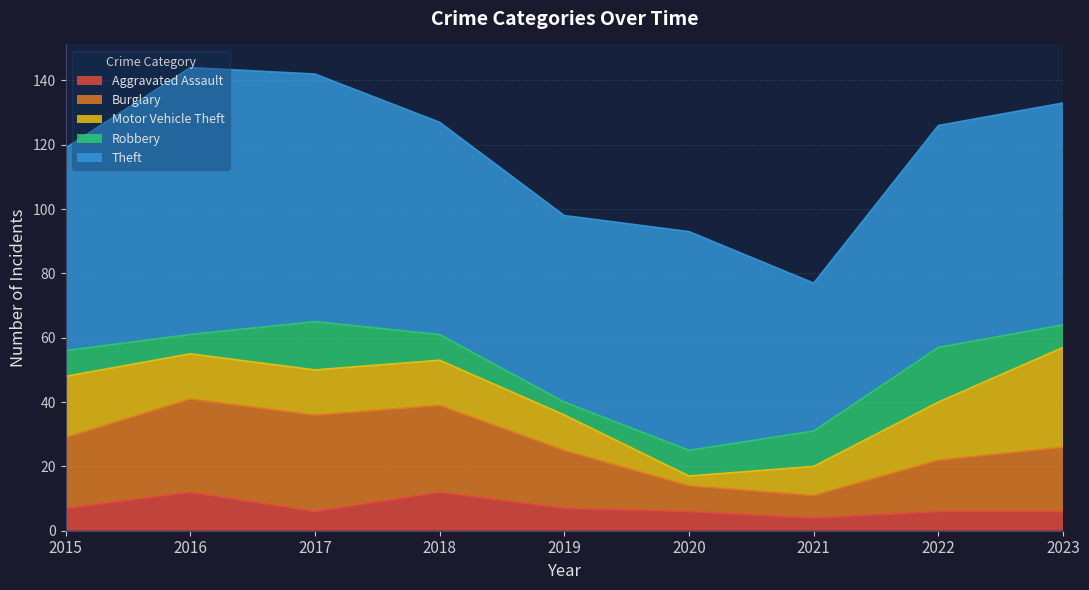

Between 2015 and 2022, which series saw the biggest shift?

Robbery